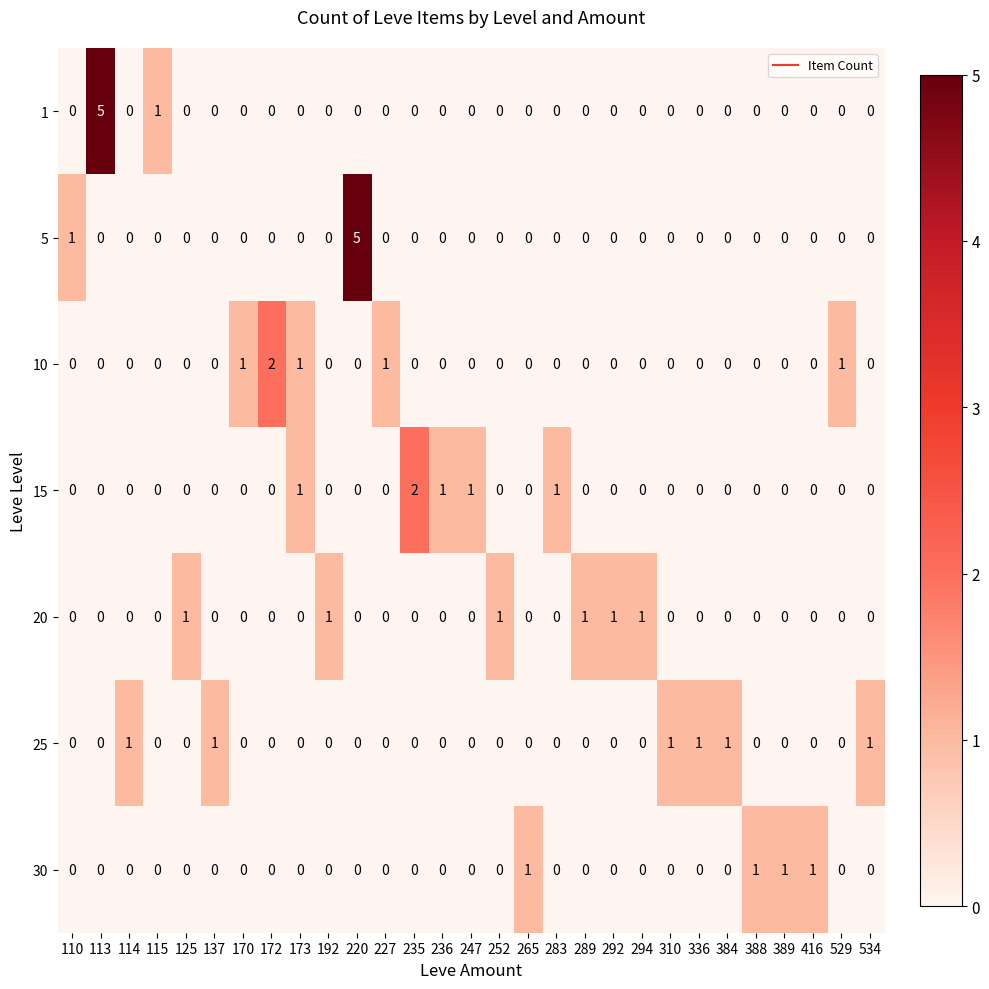

At how many categories does at least one series exceed 0?

29